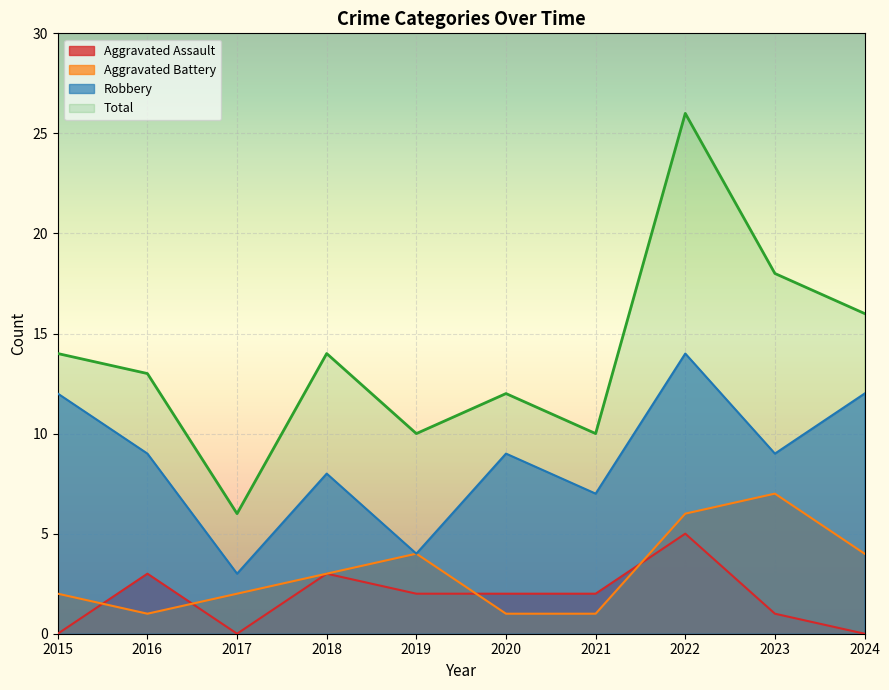

List the series in order of their peak value, highest first.

Total, Robbery, Aggravated Battery, Aggravated Assault